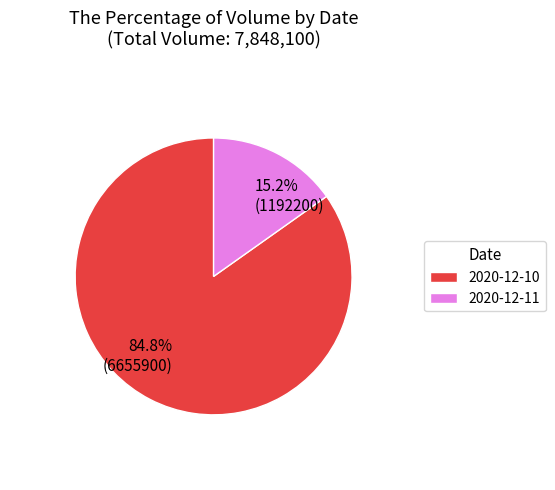

How many slices are in this pie chart?

2